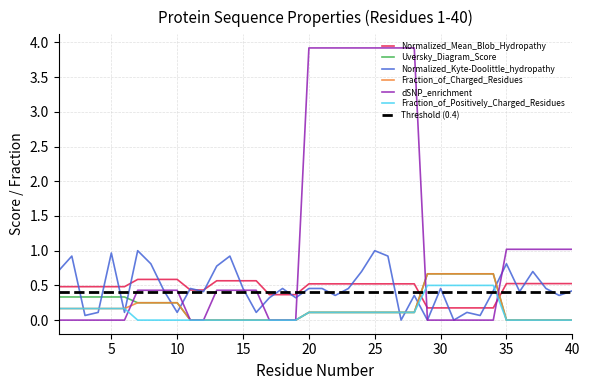

At how many categories does at least one series exceed 0?

40